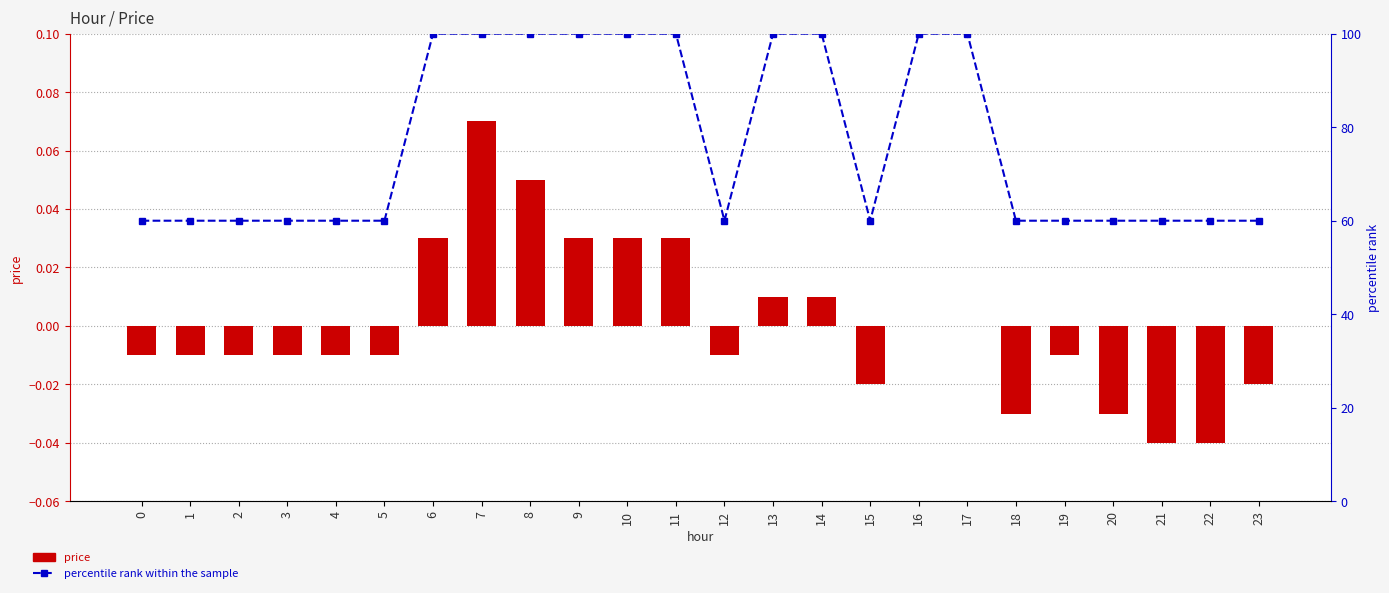

At 2, list the series in order from smallest to largest.

price, percentile rank within the sample